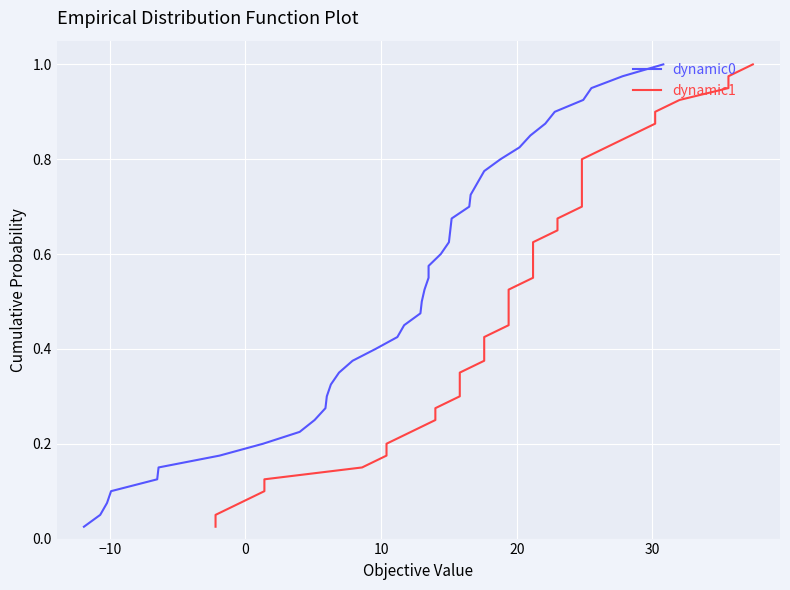

What is the difference between the maximum and minimum values in the dynamic1 series?

1.0